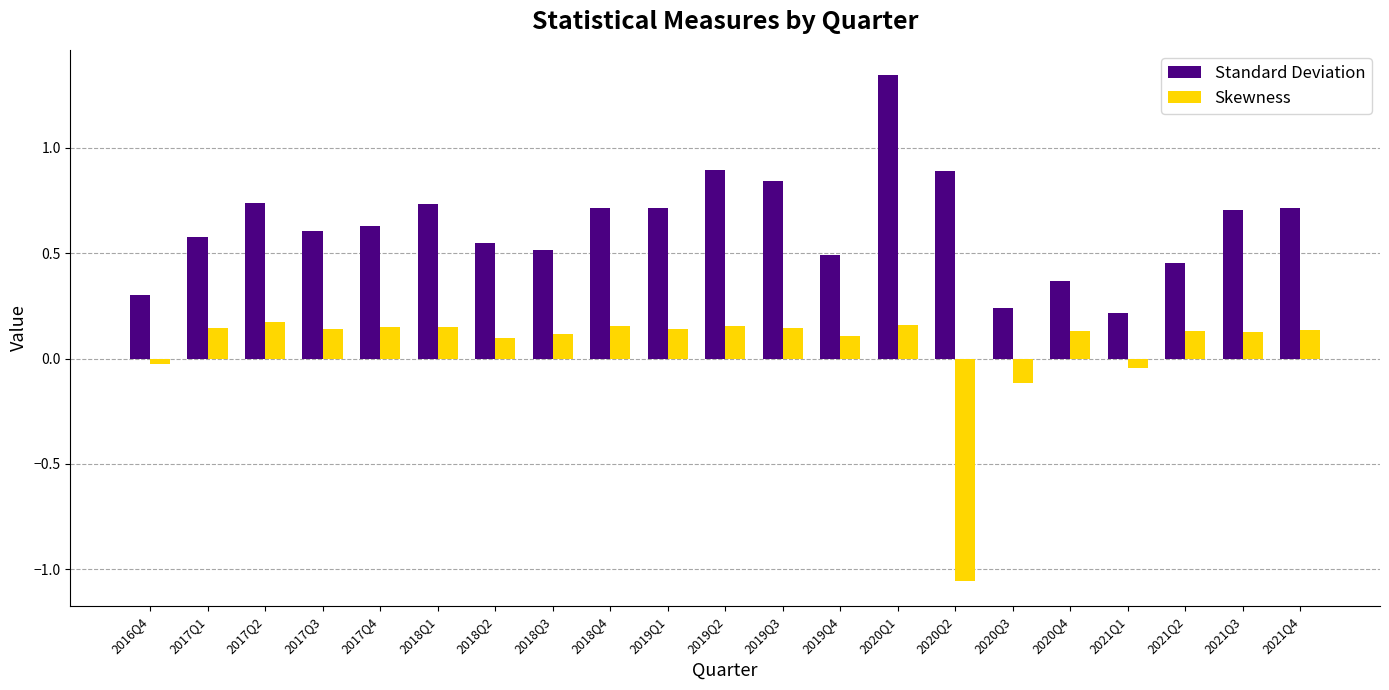

How many data points does each series have?

21